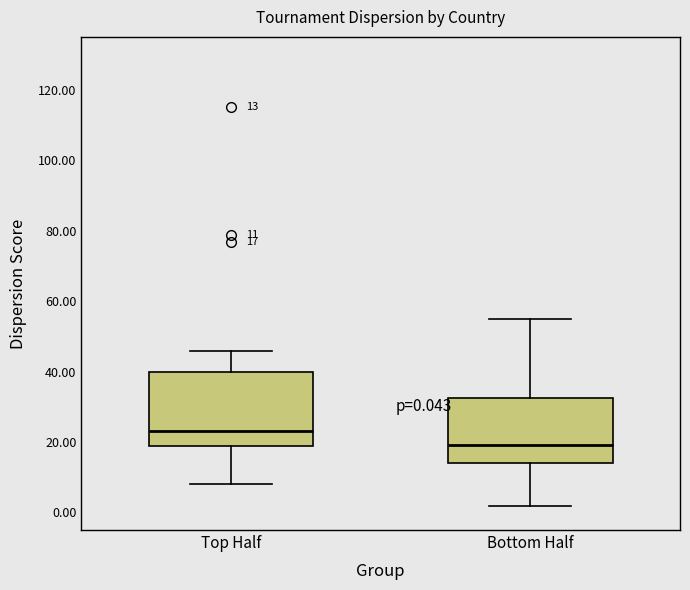

Which box has the highest median line?

Top Half